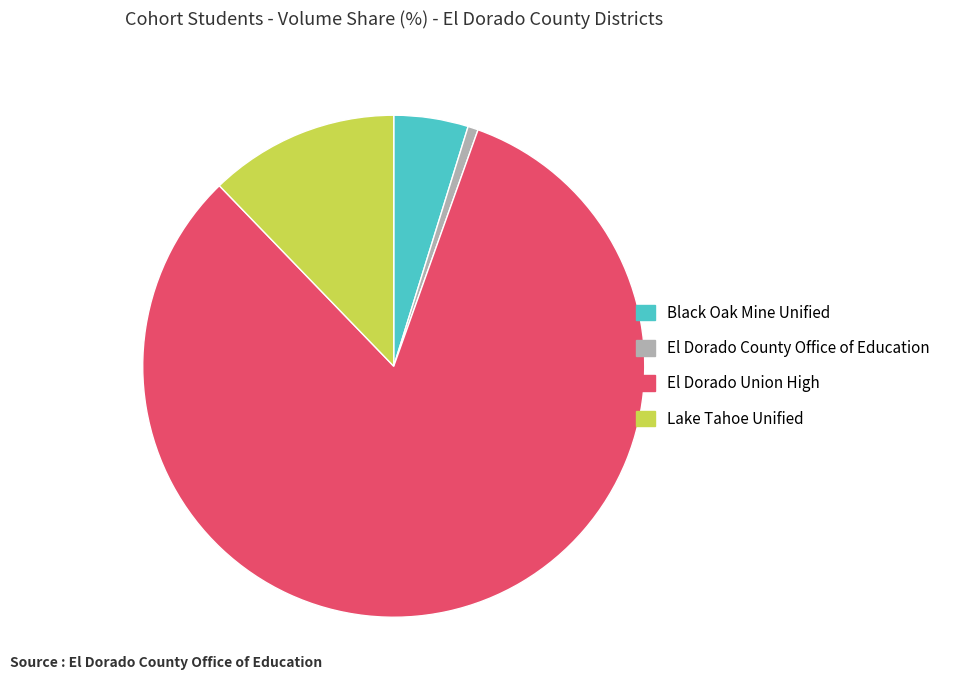

Does El Dorado Union High represent more than half of the total?

Yes